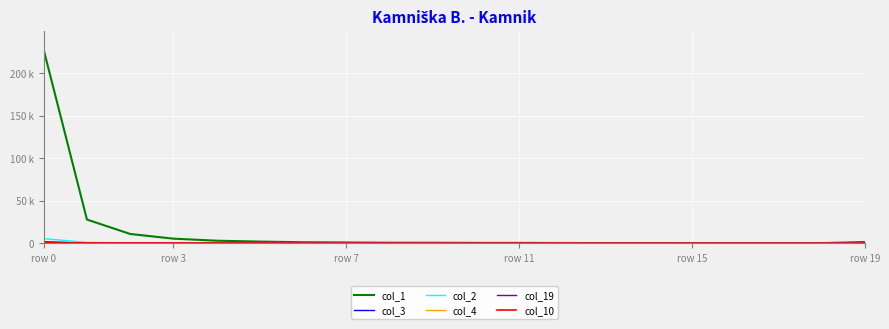

Does the chart have visible grid lines?

Yes